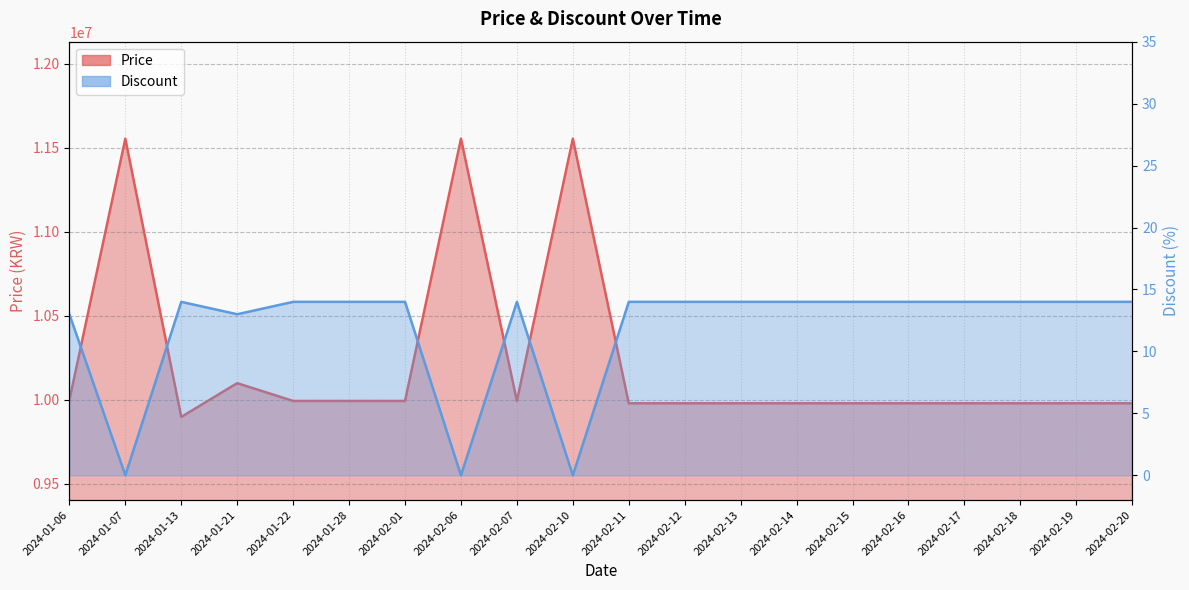

Between 2024-01-13 and 2024-01-07, which is larger?

2024-01-07